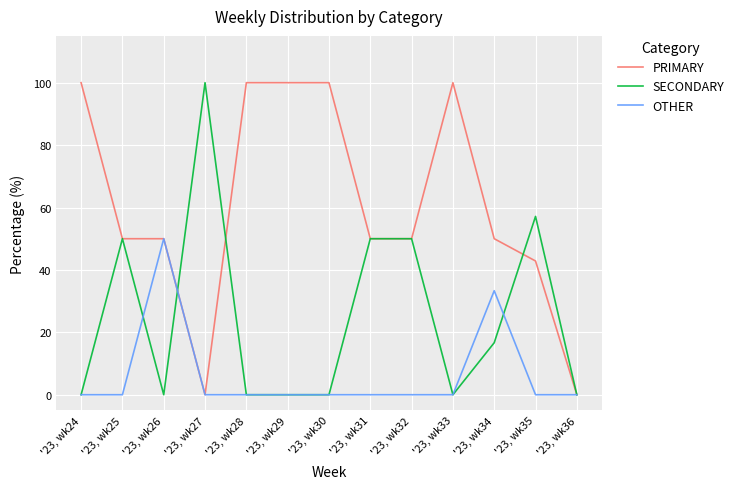

The OTHER series shows 17.0 at '23, wk29. True or false?

False